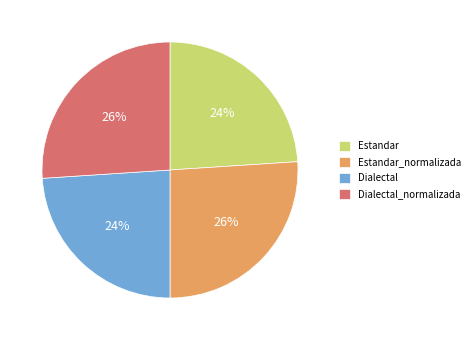

Combined, do Estandar_normalizada and Dialectal_normalizada account for over 50%?

Yes